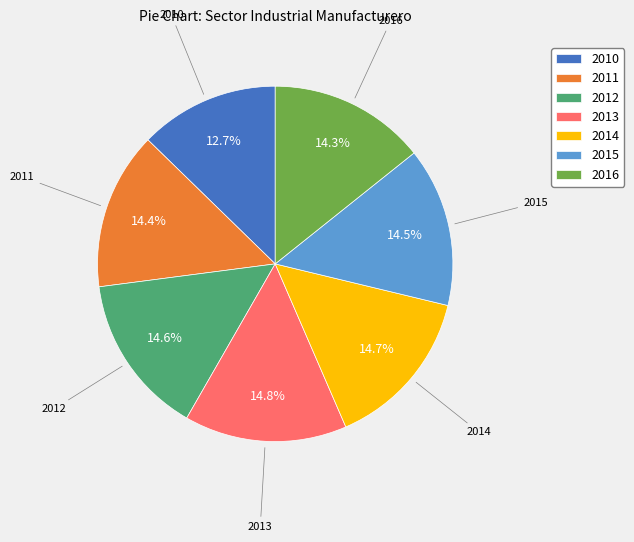

What is the ratio of the value at 2015 to the value at 2011?

1.0